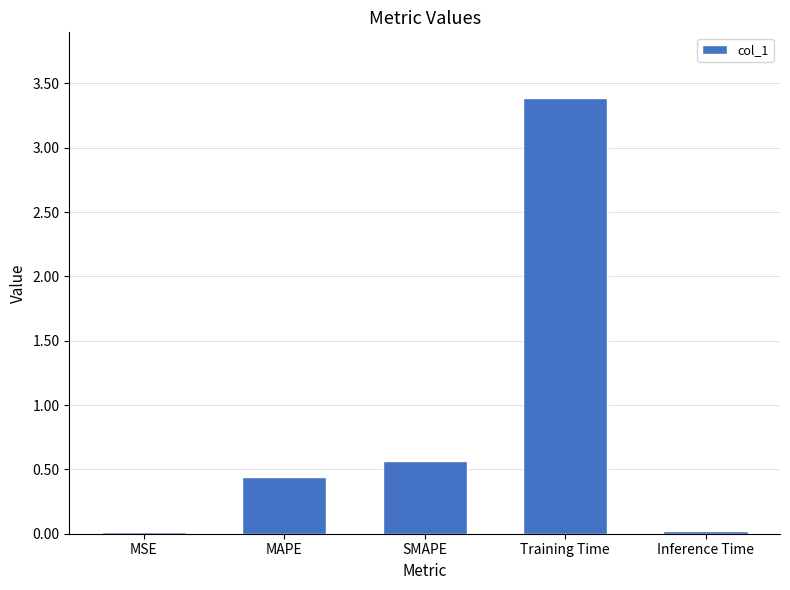

Which category has the highest value across all series?

Training Time